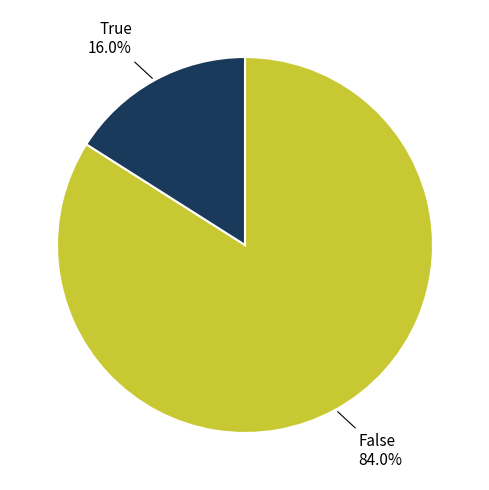

Is there a majority slice in this chart?

Yes